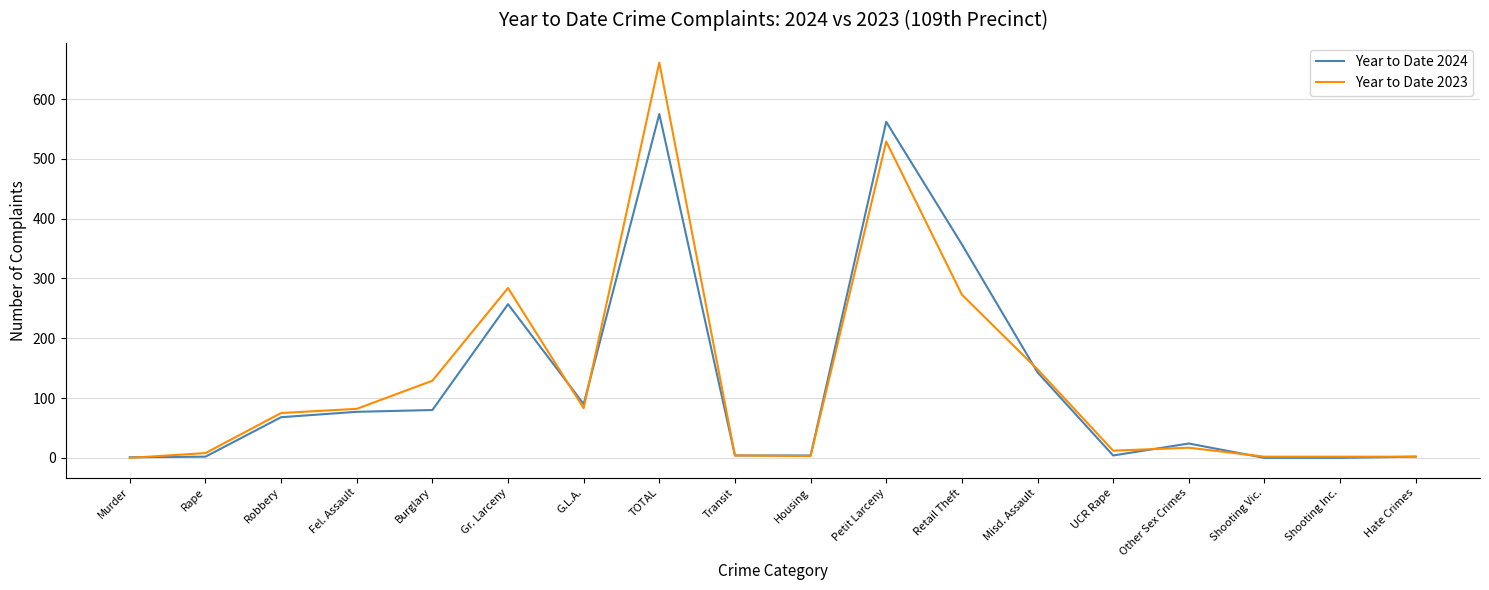

True or false: Year to Date 2023 has more than 2 interior local peaks.

True